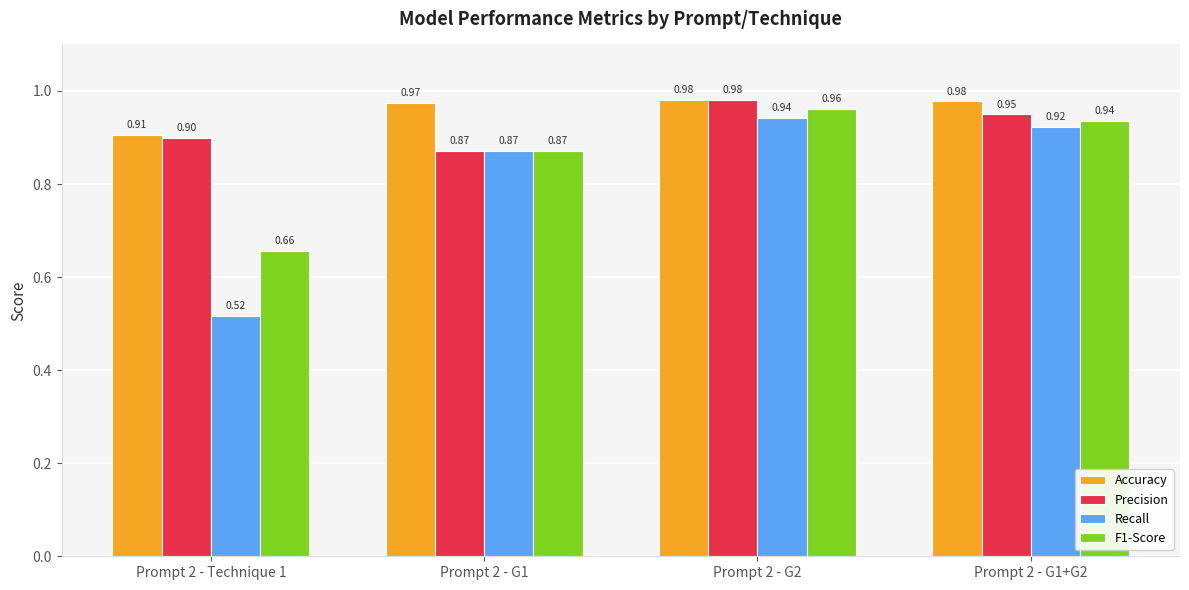

True or false: F1-Score has a value of 0.9 at Prompt 2 - G1+G2.

True